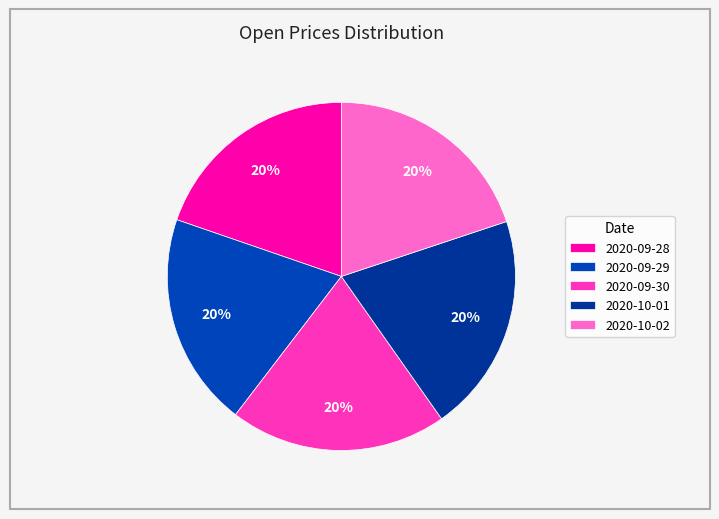

Is there a majority slice in this chart?

No